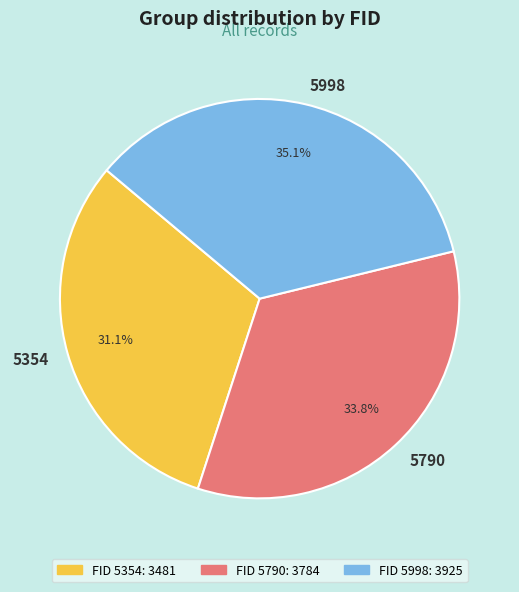

Is there any slice that represents more than half of the pie?

No